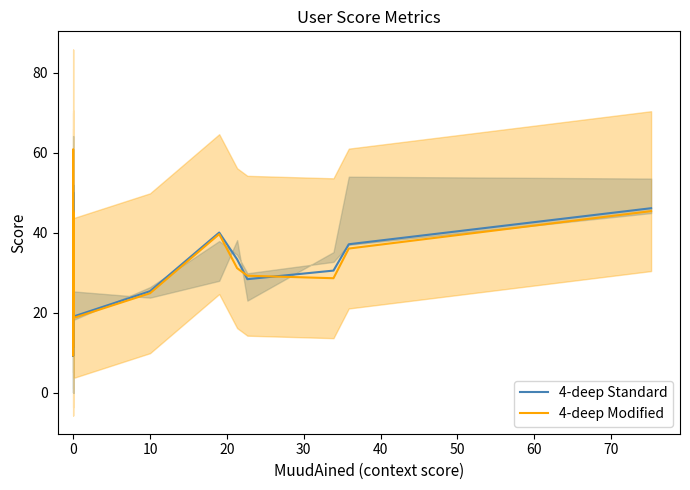

True or false: 4-deep Standard has a value of 25.6 at 0.

True